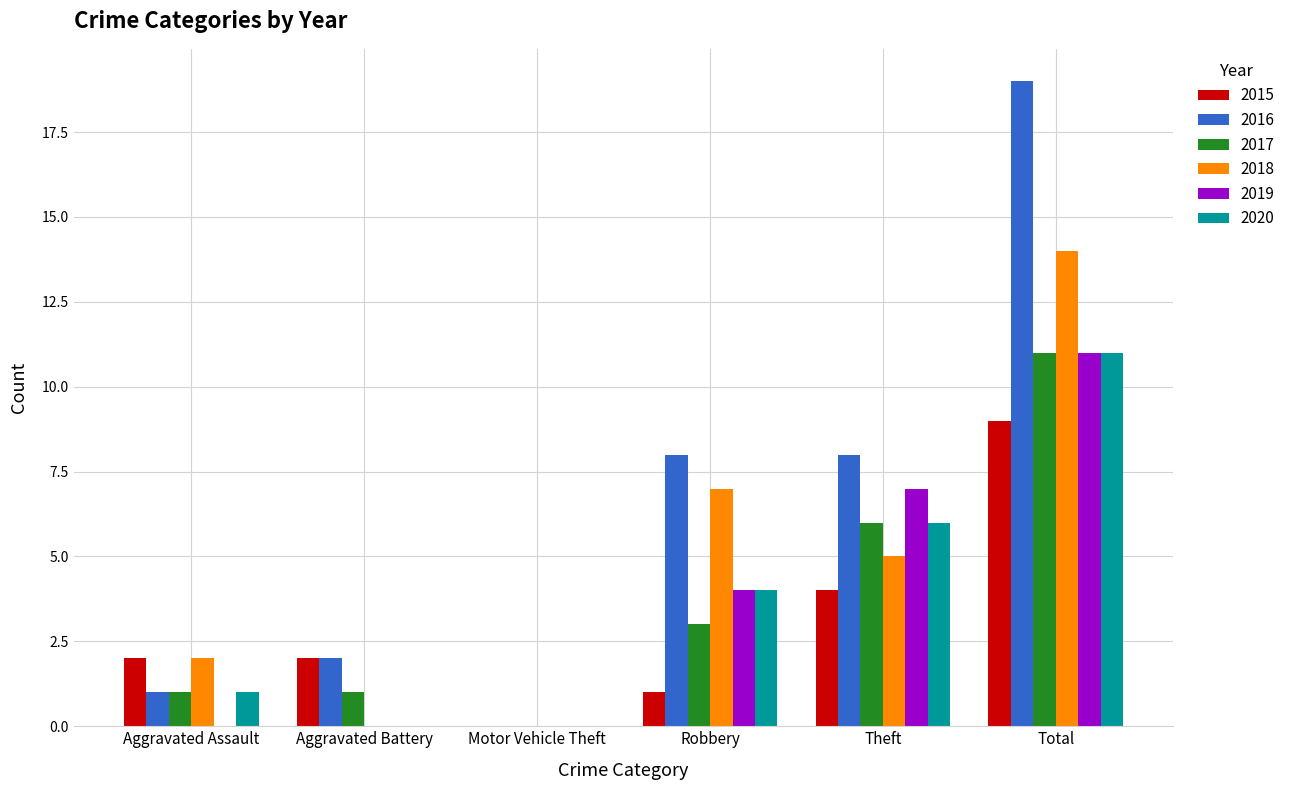

What is the highest value of the 2015 series?

9